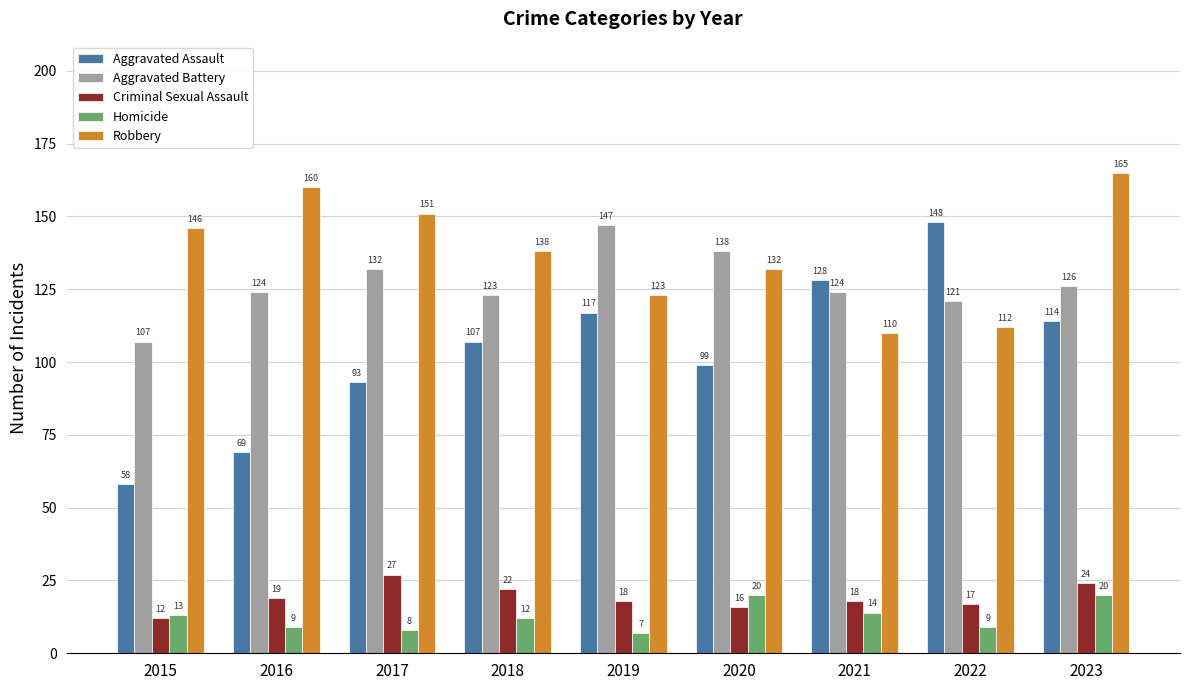

Which series changed the most between 2016 and 2023?

Aggravated Assault